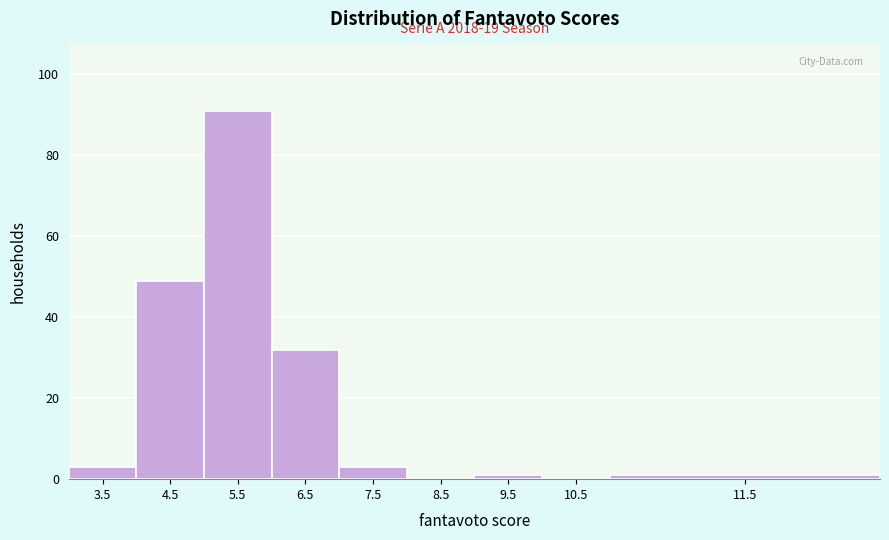

Reading left to right, list all the values displayed in this chart.

3.5=3	4.5=49	5.5=91	6.5=32	7.5=3	8.5=0	9.5=1	10.5=0	11.5=1